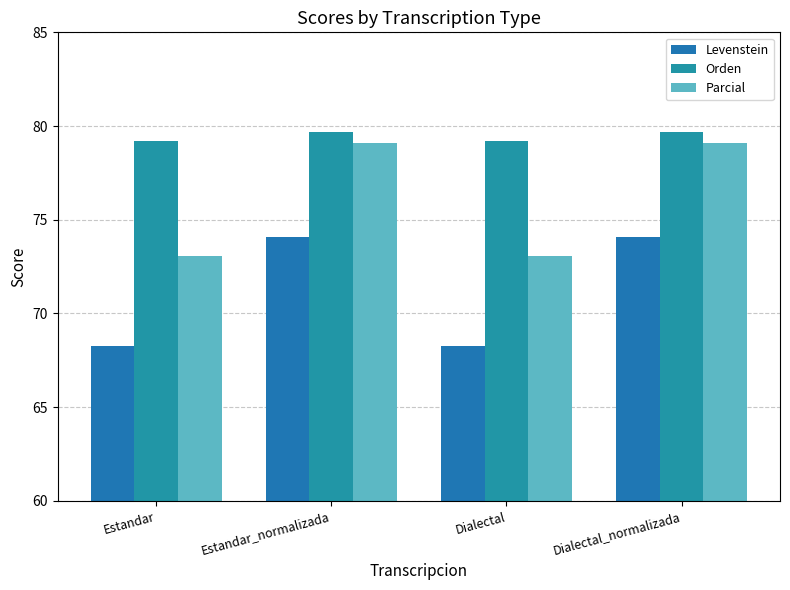

What is the label of the 2nd bar from the left?

Estandar_normalizada